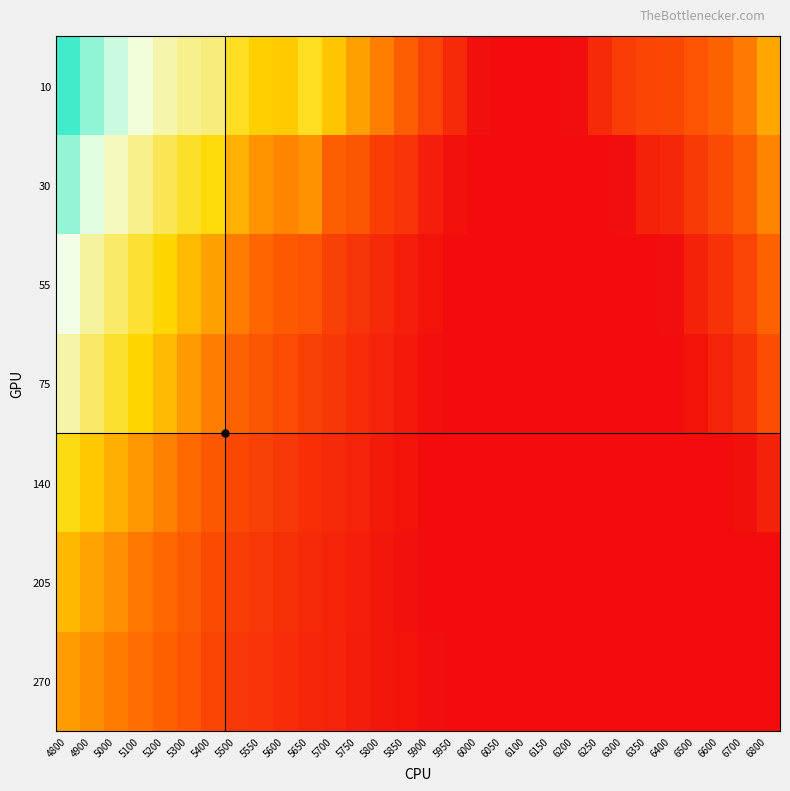

Reading left to right, what are all the values shown in this chart?

10: 4800=0.8	4900=0.7	5000=0.7	5100=0.7	5200=0.6	5300=0.6	5400=0.6	5500=0.5	5550=0.5	5600=0.5	5650=0.5	5700=0.4	5750=0.4	5800=0.3	5850=0.3	5900=0.2	5950=0.2	6000=0.1	6050=0.1	6100=0.1	6150=0.1	6200=0.1	6250=0.2	6300=0.2	6350=0.2	6400=0.2	6500=0.2	6600=0.3	6700=0.3	6800=0.4
30: 4800=0.7	4900=0.7	5000=0.6	5100=0.6	5200=0.5	5300=0.5	5400=0.5	5500=0.4	5550=0.4	5600=0.3	5650=0.4	5700=0.3	5750=0.3	5800=0.2	5850=0.2	5900=0.1	5950=0.1	6000=0.1	6050=0.1	6100=0.1	6150=0.1	6200=0.1	6250=0.1	6300=0.1	6350=0.1	6400=0.2	6500=0.2	6600=0.2	6700=0.3	6800=0.3
55: 4800=0.7	4900=0.6	5000=0.6	5100=0.5	5200=0.5	5300=0.4	5400=0.4	5500=0.3	5550=0.3	5600=0.3	5650=0.3	5700=0.2	5750=0.2	5800=0.2	5850=0.1	5900=0.1	5950=0.1	6000=0.1	6050=0.1	6100=0.1	6150=0.1	6200=0.1	6250=0.1	6300=0.1	6350=0.1	6400=0.1	6500=0.1	6600=0.2	6700=0.2	6800=0.3
75: 4800=0.6	4900=0.6	5000=0.5	5100=0.5	5200=0.4	5300=0.4	5400=0.3	5500=0.3	5550=0.3	5600=0.2	5650=0.2	5700=0.2	5750=0.2	5800=0.1	5850=0.1	5900=0.1	5950=0.1	6000=0.1	6050=0.1	6100=0.1	6150=0.1	6200=0.1	6250=0.1	6300=0.1	6350=0.1	6400=0.1	6500=0.1	6600=0.1	6700=0.2	6800=0.2
140: 4800=0.5	4900=0.4	5000=0.4	5100=0.4	5200=0.3	5300=0.3	5400=0.3	5500=0.2	5550=0.2	5600=0.2	5650=0.2	5700=0.2	5750=0.1	5800=0.1	5850=0.1	5900=0.1	5950=0.1	6000=0.1	6050=0.1	6100=0.1	6150=0.1	6200=0.1	6250=0.1	6300=0.1	6350=0.1	6400=0.1	6500=0.1	6600=0.1	6700=0.1	6800=0.1
205: 4800=0.4	4900=0.4	5000=0.4	5100=0.3	5200=0.3	5300=0.3	5400=0.2	5500=0.2	5550=0.2	5600=0.2	5650=0.2	5700=0.1	5750=0.1	5800=0.1	5850=0.1	5900=0.1	5950=0.1	6000=0.1	6050=0.1	6100=0.1	6150=0.1	6200=0.1	6250=0.1	6300=0.1	6350=0.1	6400=0.1	6500=0.1	6600=0.1	6700=0.1	6800=0.1
270: 4800=0.4	4900=0.4	5000=0.3	5100=0.3	5200=0.3	5300=0.3	5400=0.2	5500=0.2	5550=0.2	5600=0.2	5650=0.2	5700=0.1	5750=0.1	5800=0.1	5850=0.1	5900=0.1	5950=0.1	6000=0.1	6050=0.1	6100=0.1	6150=0.1	6200=0.1	6250=0.1	6300=0.1	6350=0.1	6400=0.1	6500=0.1	6600=0.1	6700=0.1	6800=0.1